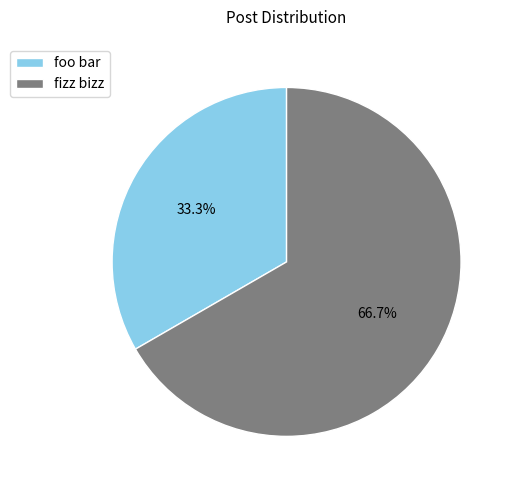

Does any single category account for the majority?

Yes